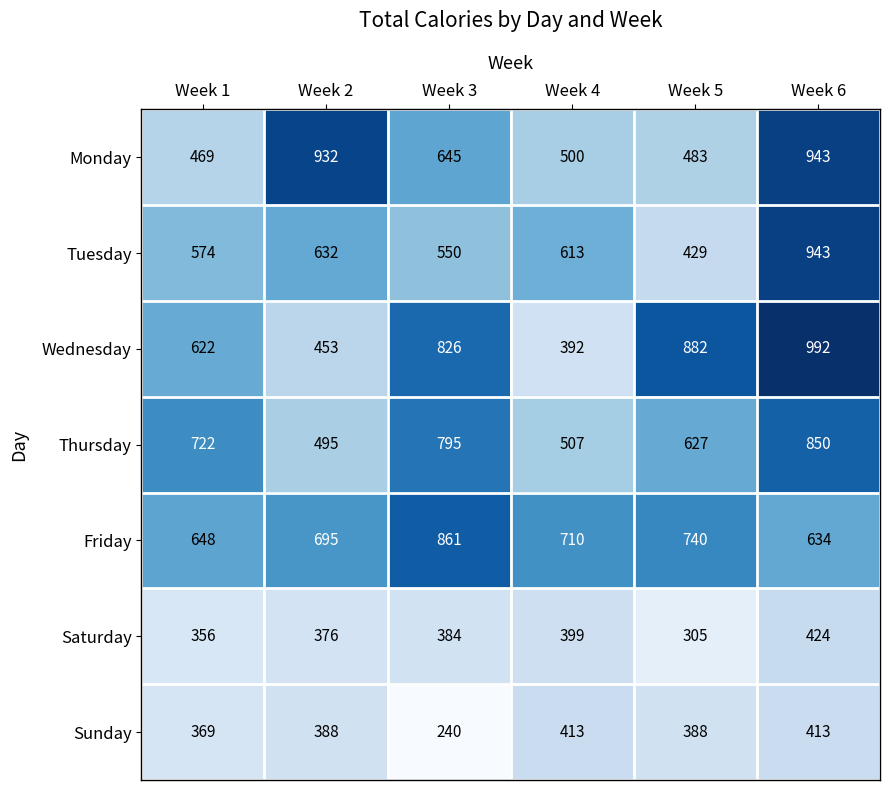

What is the total value across all series at Week 3?

4301